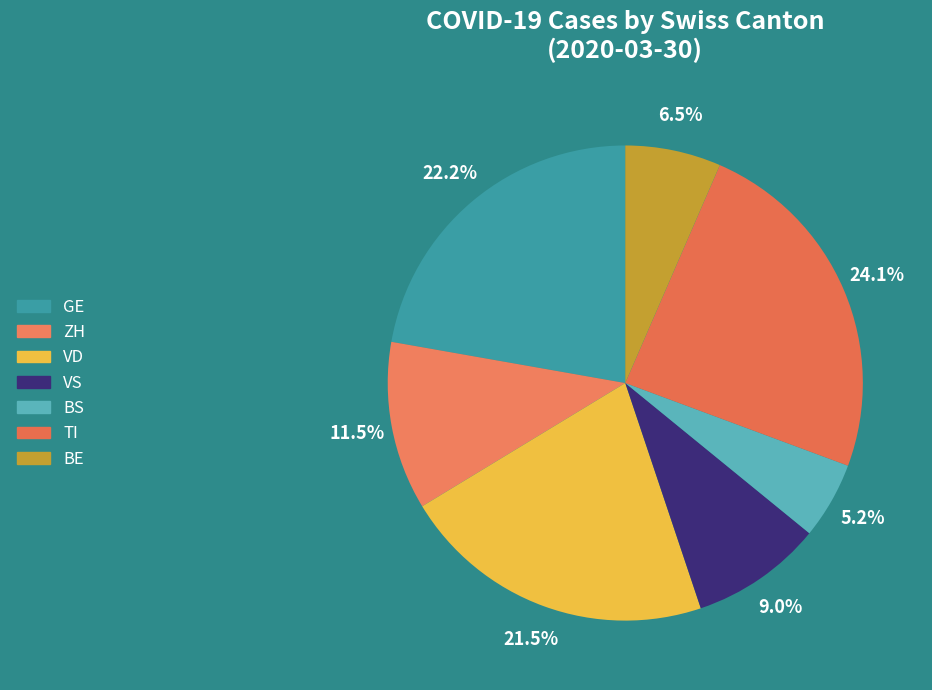

Do VD and ZH together represent more than half of the pie?

No